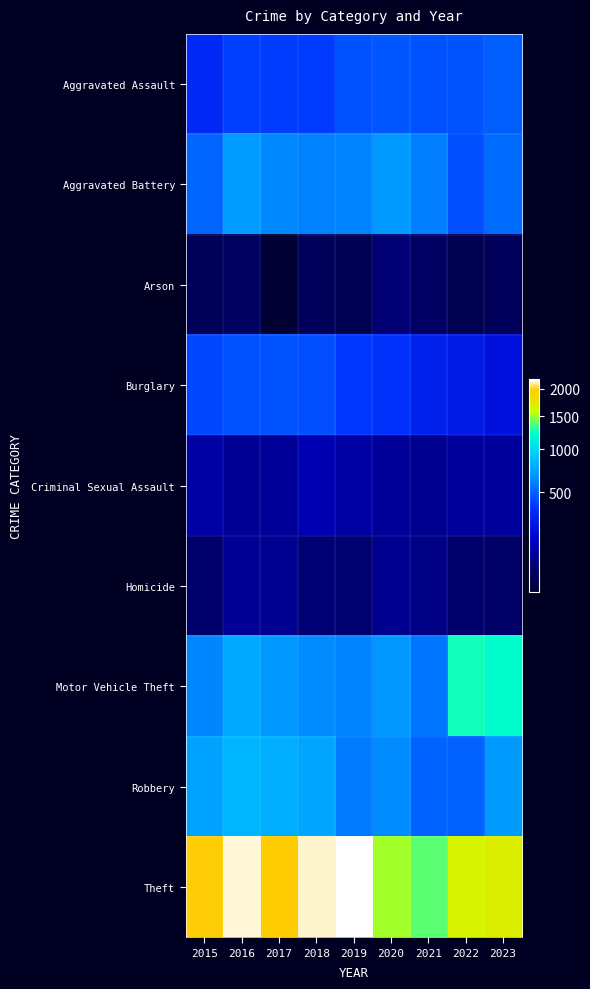

Between 2017 and 2020, which is larger?

2020